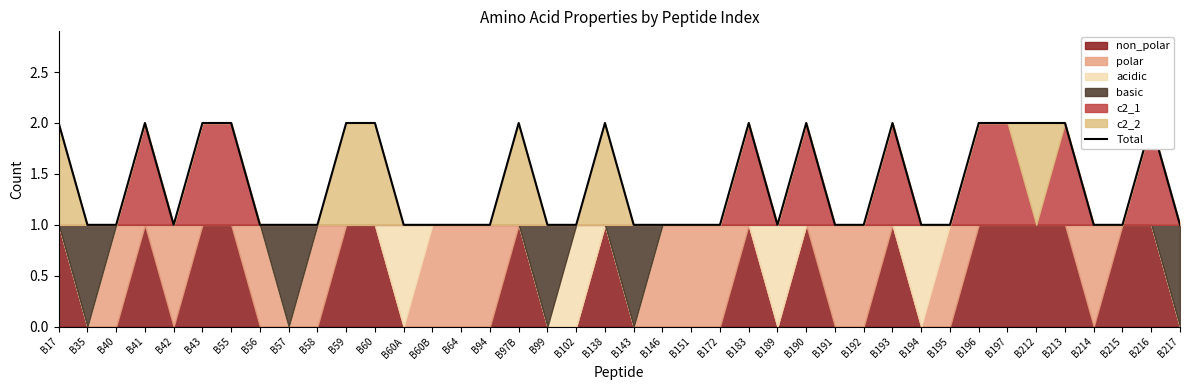

Reading left to right, what are all the values shown in this chart?

B17=2	B35=1	B40=1	B41=2	B42=1	B43=2	B55=2	B56=1	B57=1	B58=1	B59=2	B60=2	B60A=1	B60B=1	B64=1	B94=1	B97B=2	B99=1	B102=1	B138=2	B143=1	B146=1	B151=1	B172=1	B183=2	B189=1	B190=2	B191=1	B192=1	B193=2	B194=1	B195=1	B196=2	B197=2	B212=2	B213=2	B214=1	B215=1	B216=2	B217=1